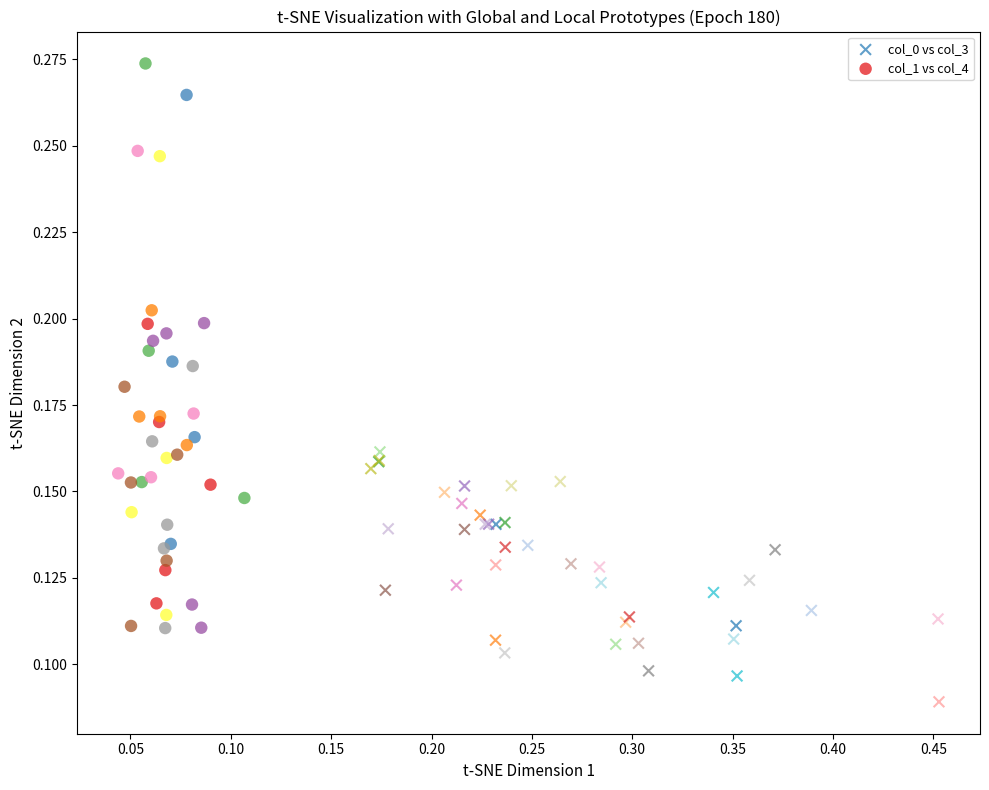

Which series reaches the minimum Y coordinate?

col_0 vs col_3